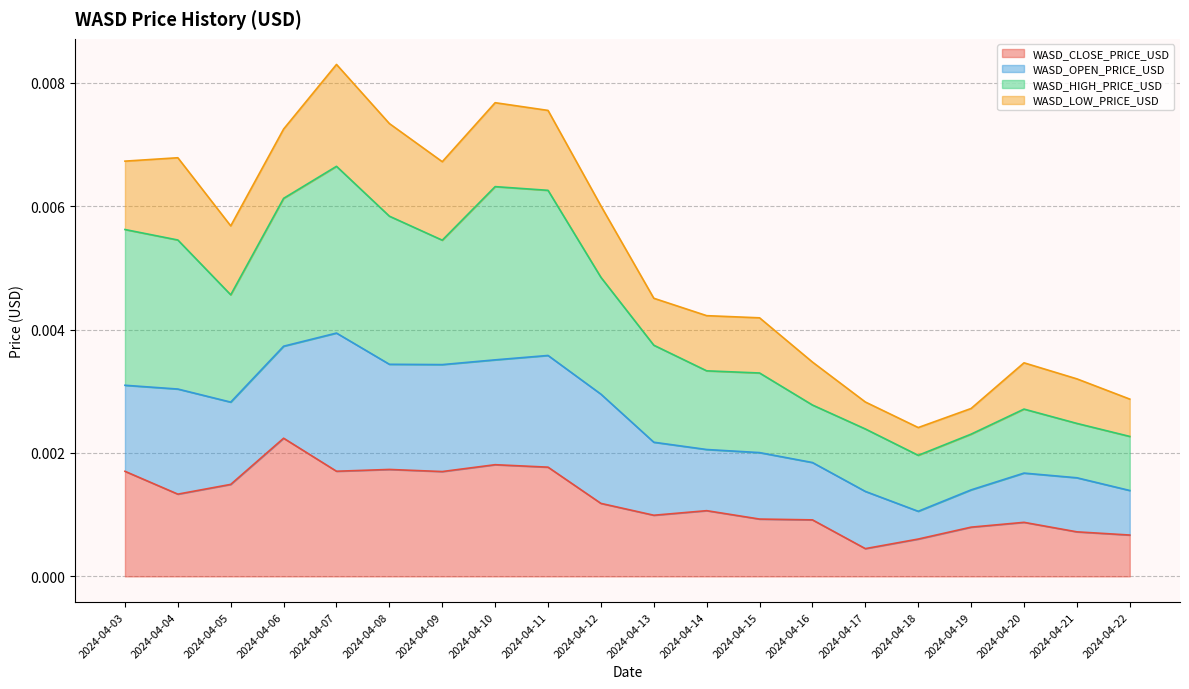

Which label corresponds to the smallest value in the chart?

2024-04-17